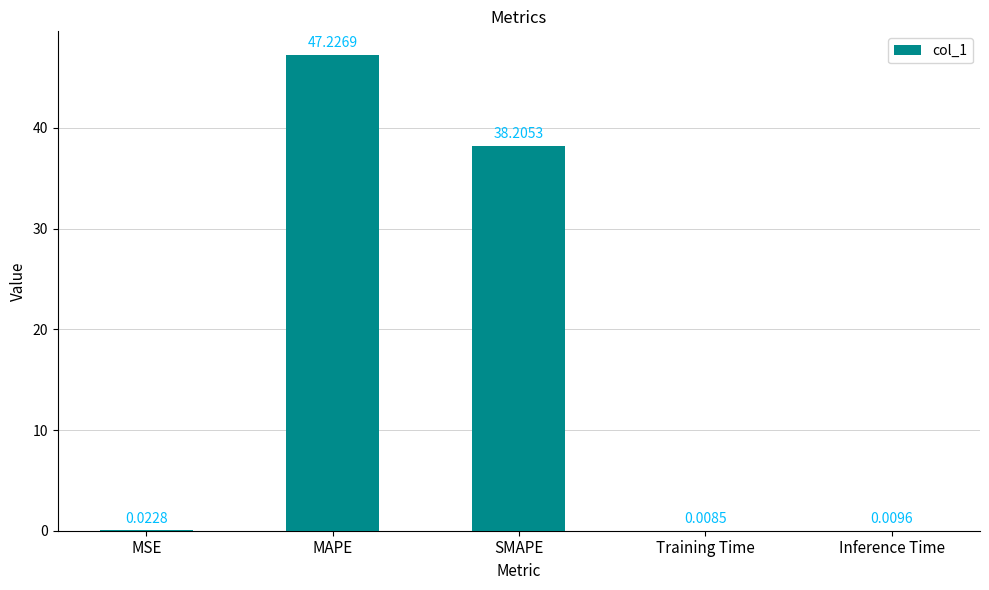

At which label is the value closest to 23?

SMAPE